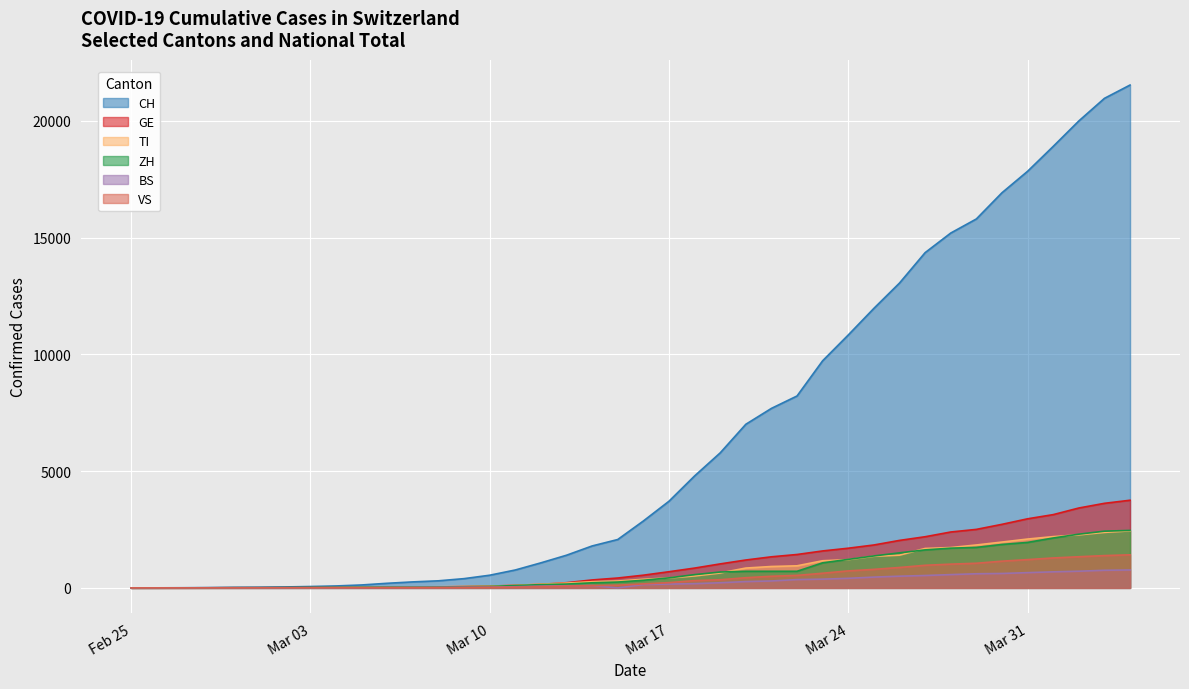

How many lines are shown in the chart?

6